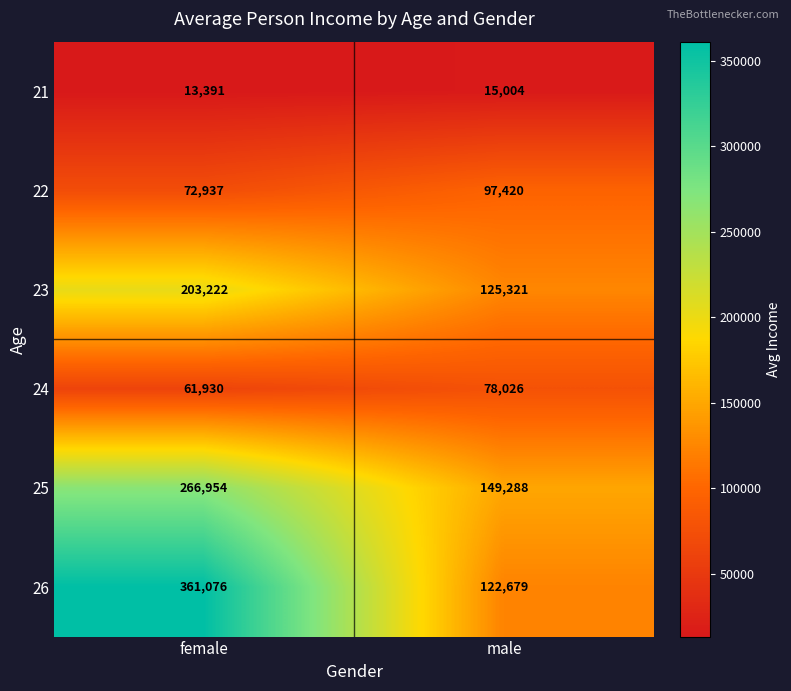

What is the sum of the 25 values at male and female?

416242